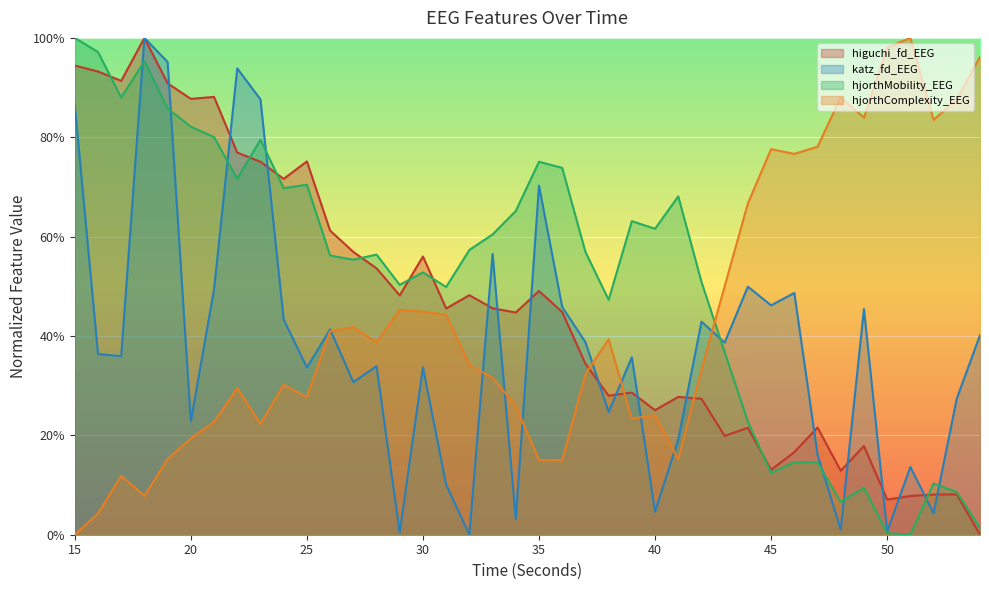

Between 30 and 42, which is larger?

30